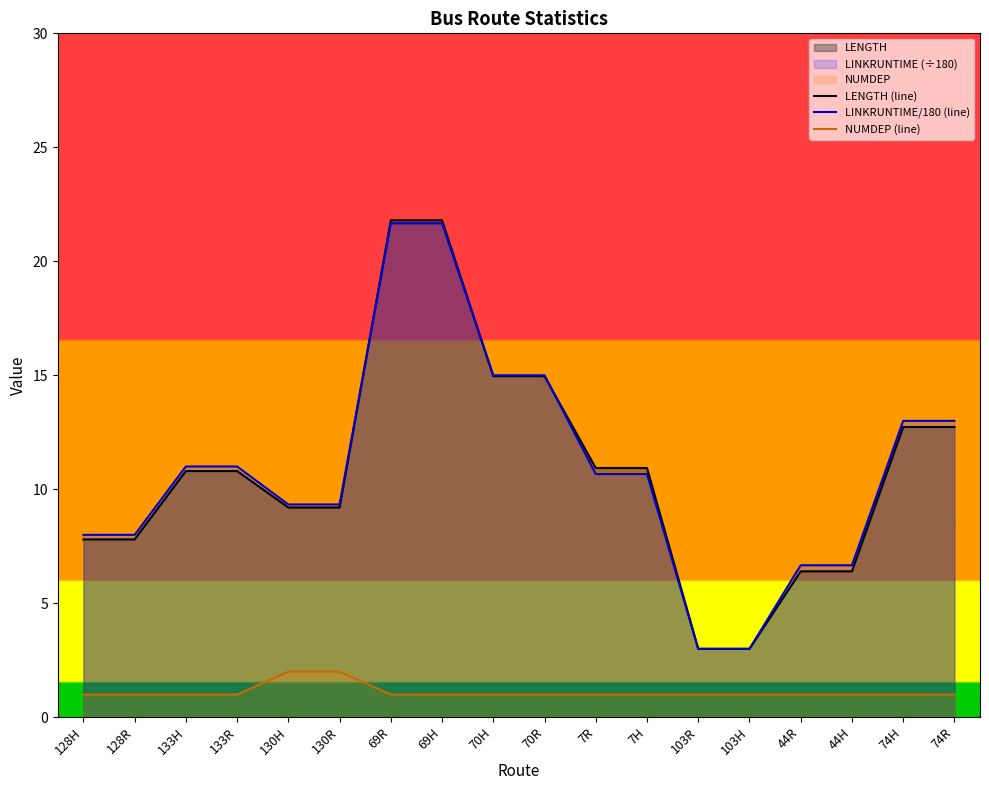

Where is NUMDEP (line) nearest to the value 1?

128H